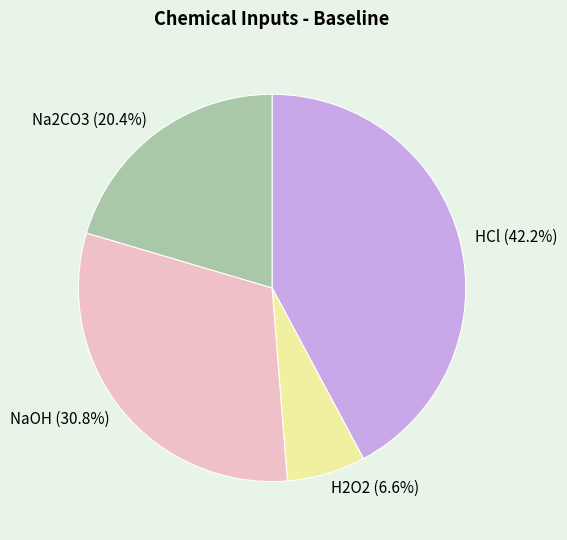

Combined, do HCl and Na2CO3 account for over 50%?

Yes